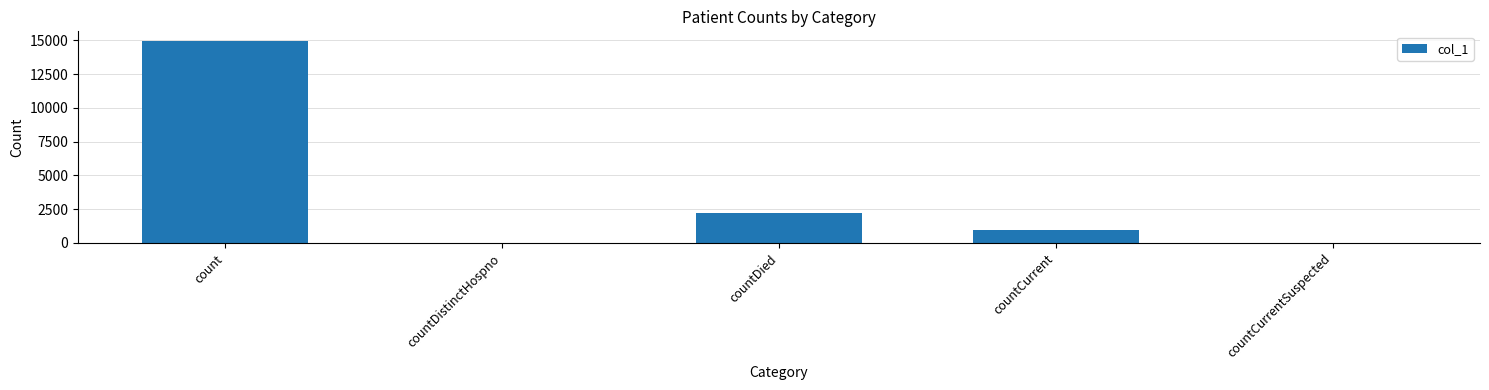

Reading left to right, extract all data points from this chart.

14911	0	2183	964	0